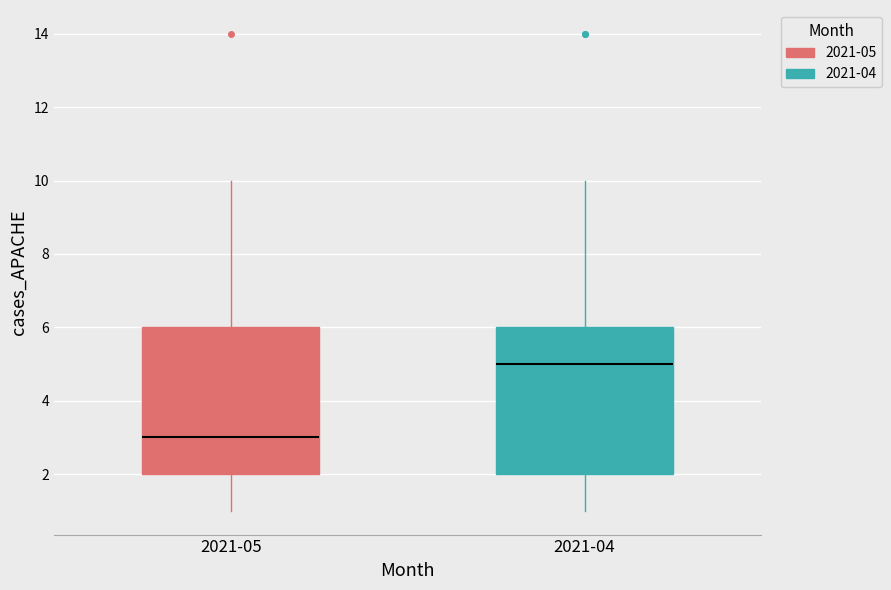

Which box has the highest median line?

2021-04